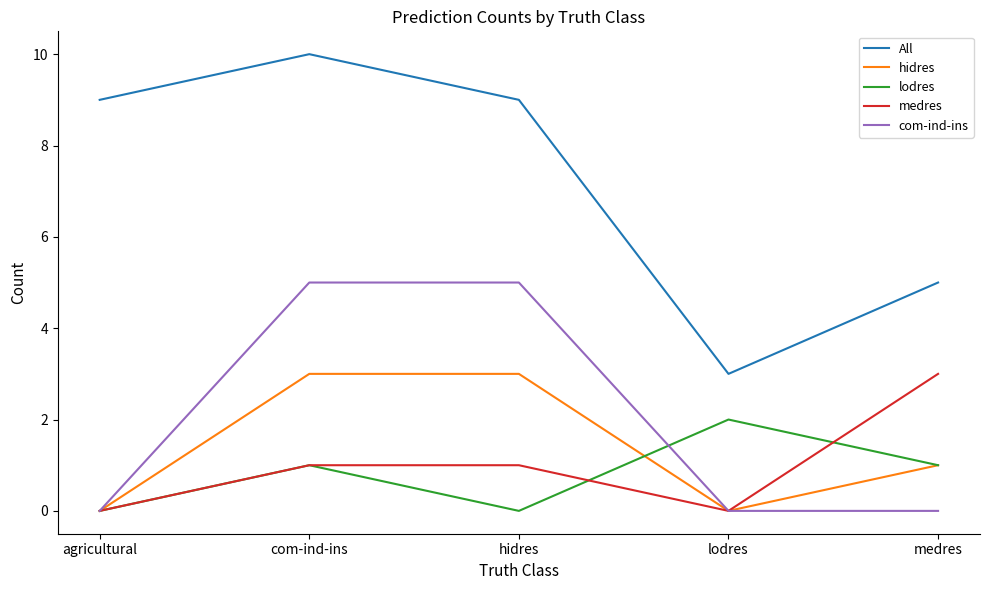

Rank the series at hidres from highest to lowest value.

All, com-ind-ins, hidres, medres, lodres